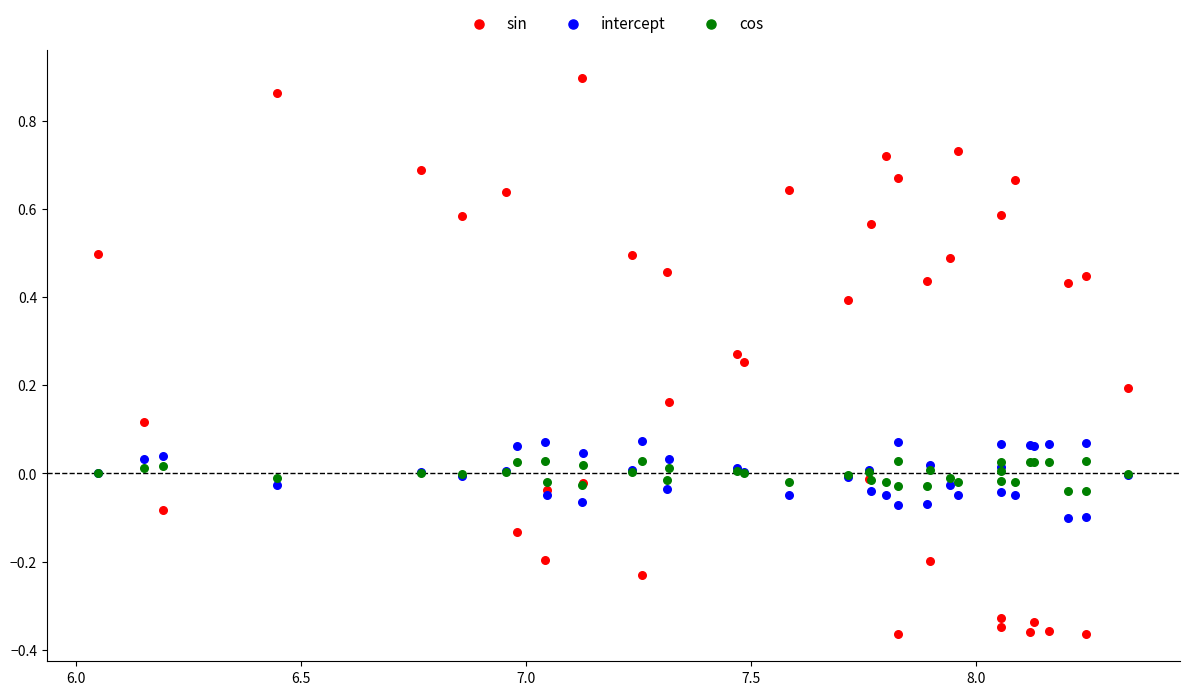

Which series contains the lowest Y value?

sin